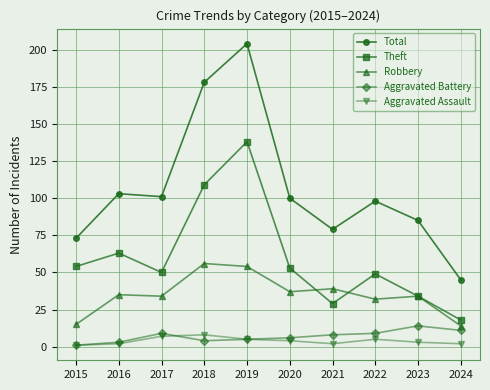

What is the approximate value of Theft at 2021, to the nearest 5?

30